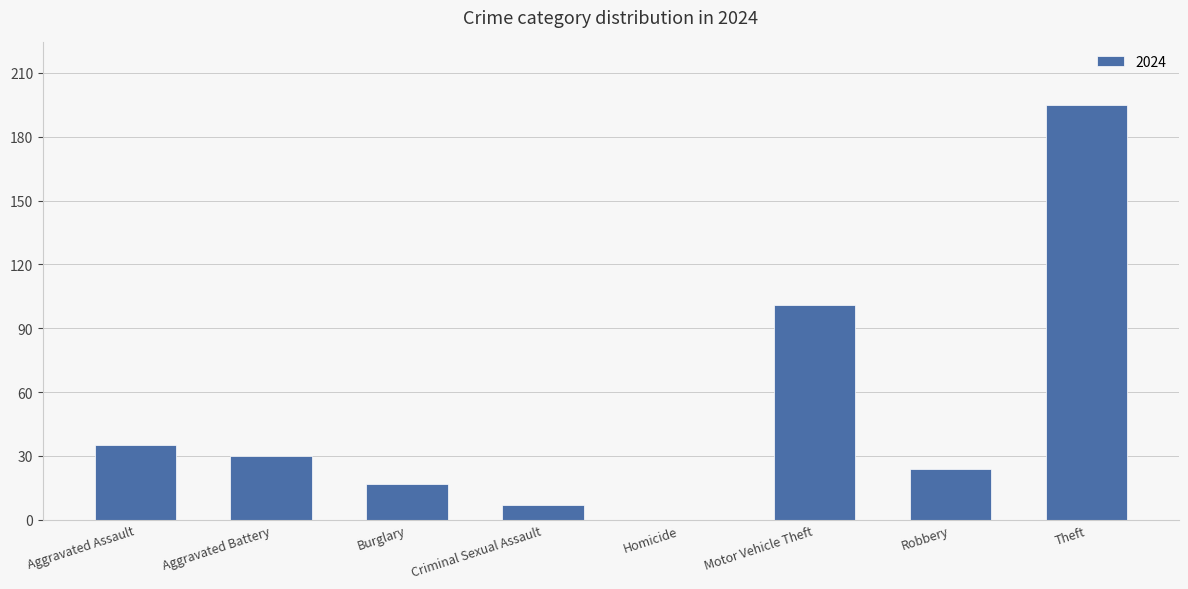

At which label is the value closest to 97?

Motor Vehicle Theft